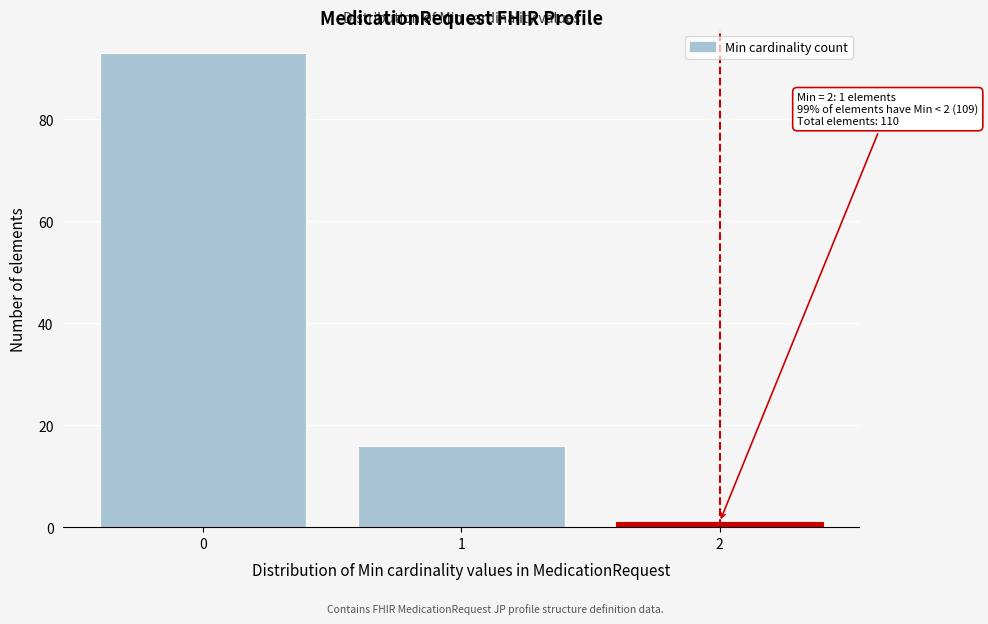

Reading right to left, transcribe all the data shown in this chart.

1	16	93